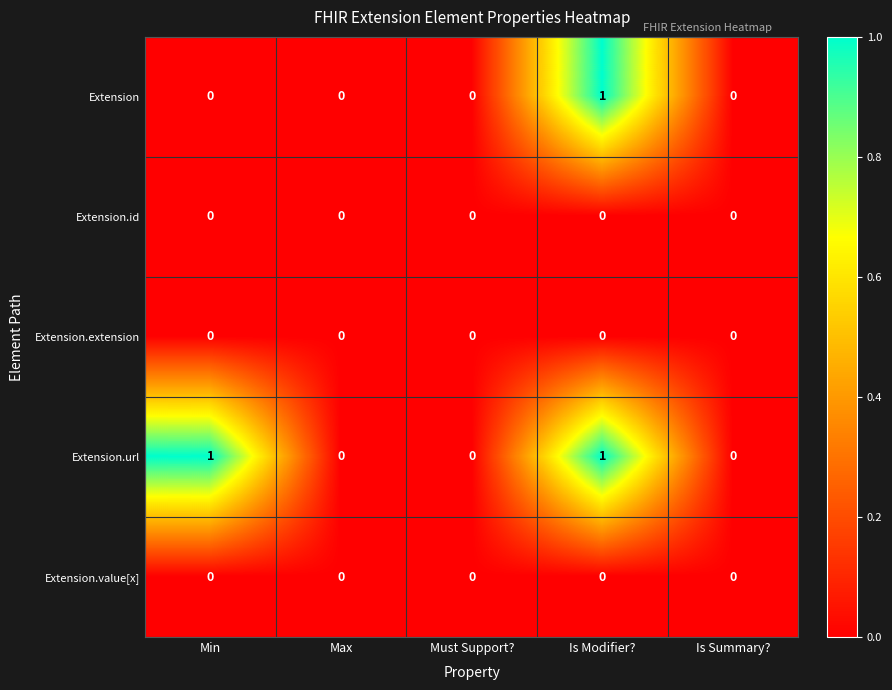

True or false: Extension.value[x] has a value of 0 at Is Summary?.

True